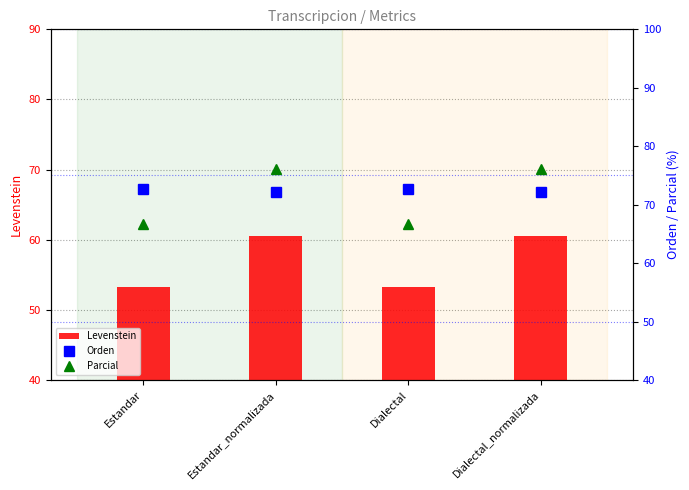

Read the Orden value at Dialectal.

72.7